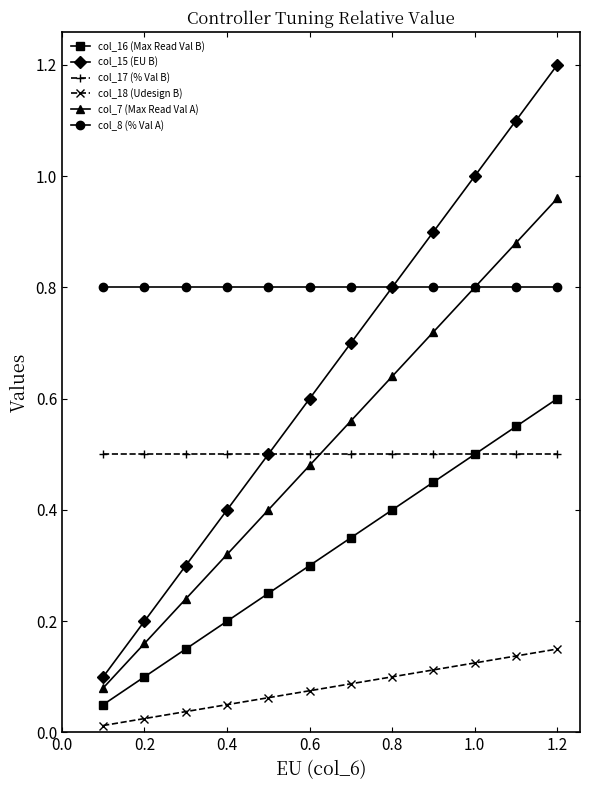

Rank the series by their maximum value, from highest to lowest.

col_15 (EU B), col_7 (Max Read Val A), col_8 (% Val A), col_16 (Max Read Val B), col_17 (% Val B), col_18 (Udesign B)